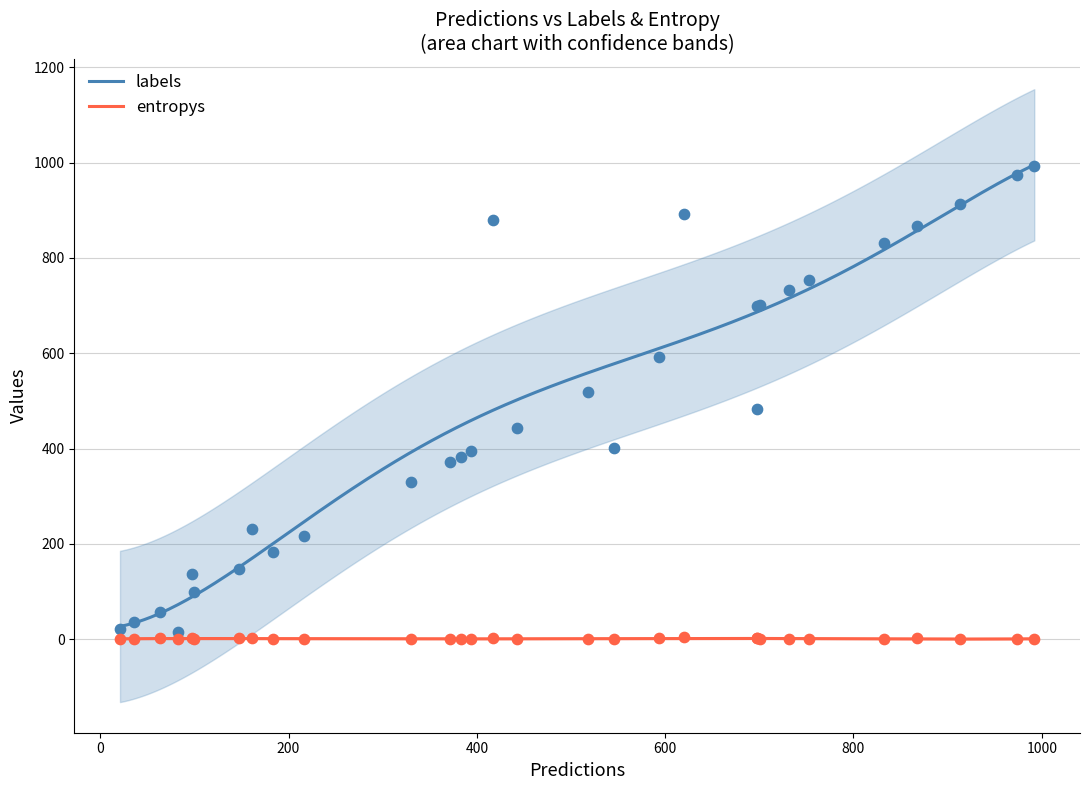

Which series reaches the maximum Y coordinate?

labels